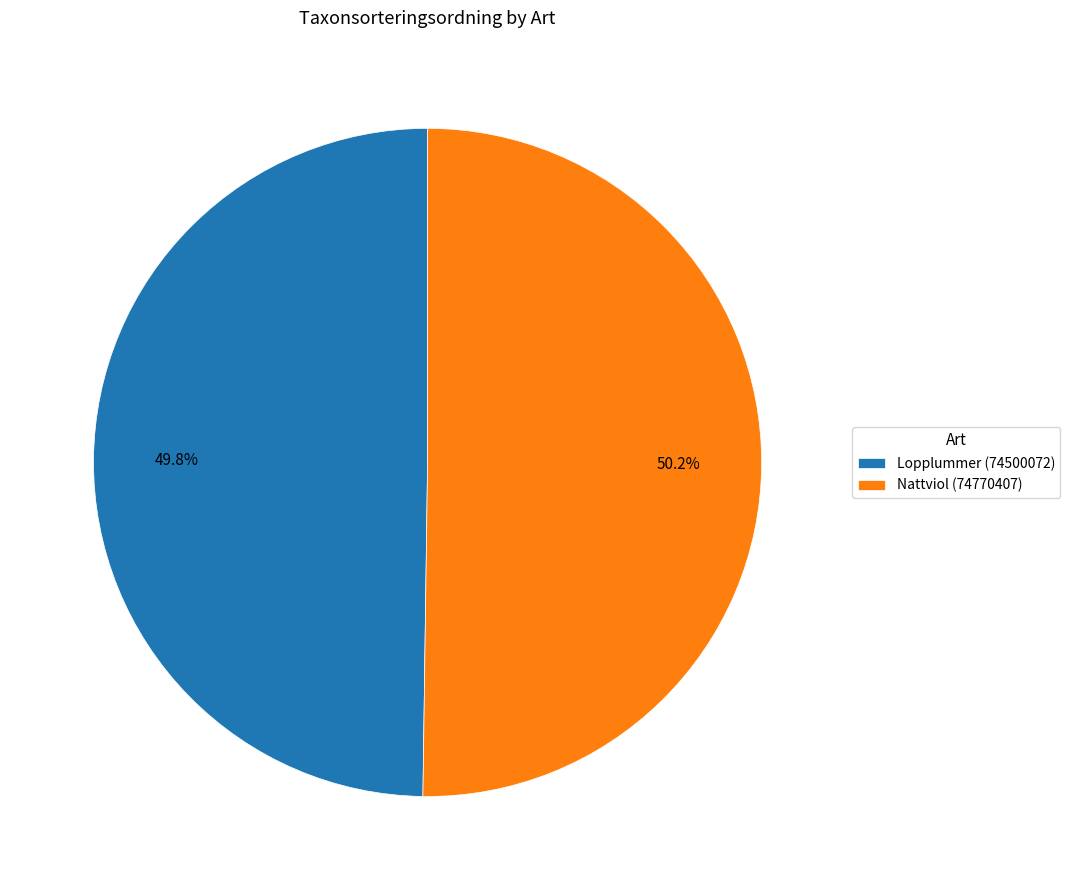

To the nearest percent, what portion does Nattviol (74770407) represent?

50%